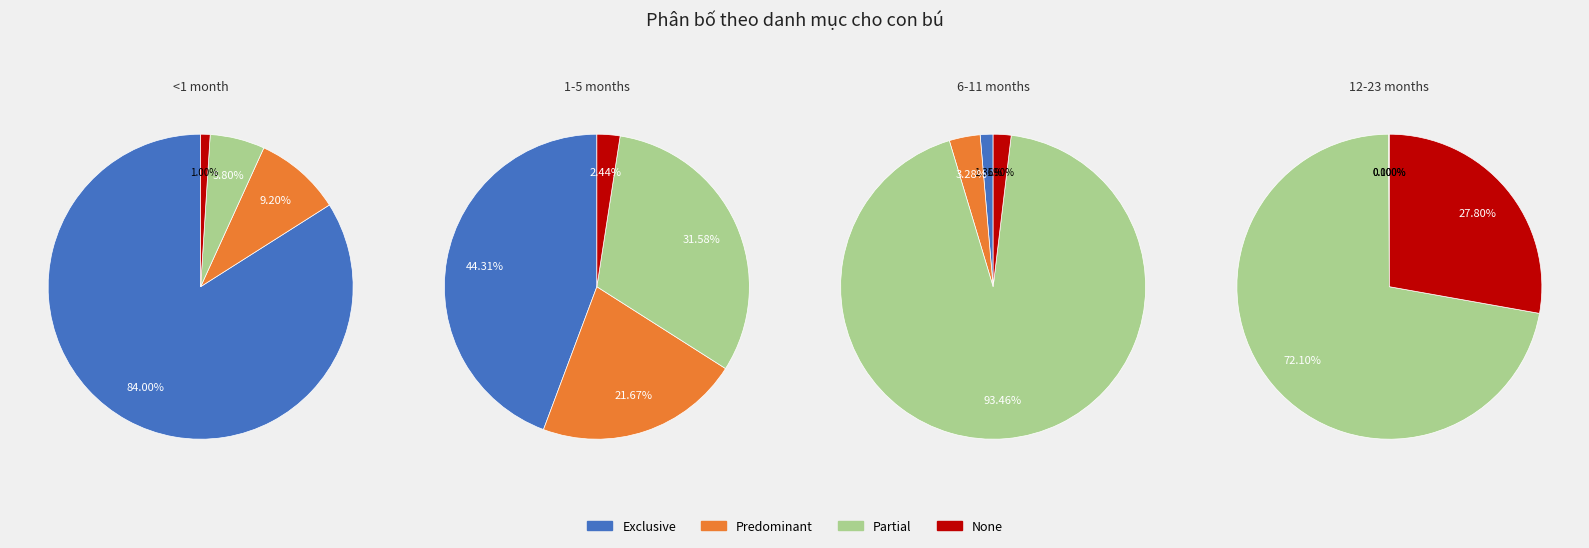

Does Exclusive account for over 50% of the chart?

Yes